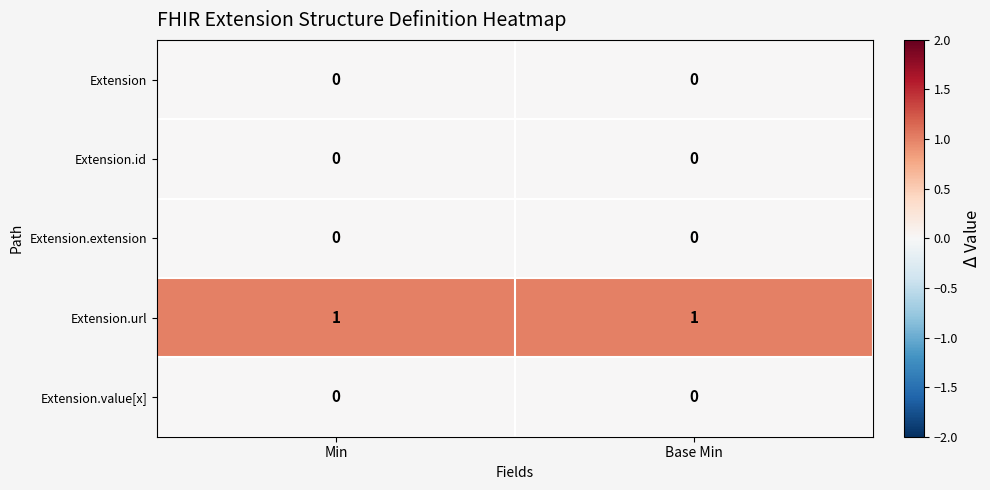

At how many categories does at least one series exceed 0?

2